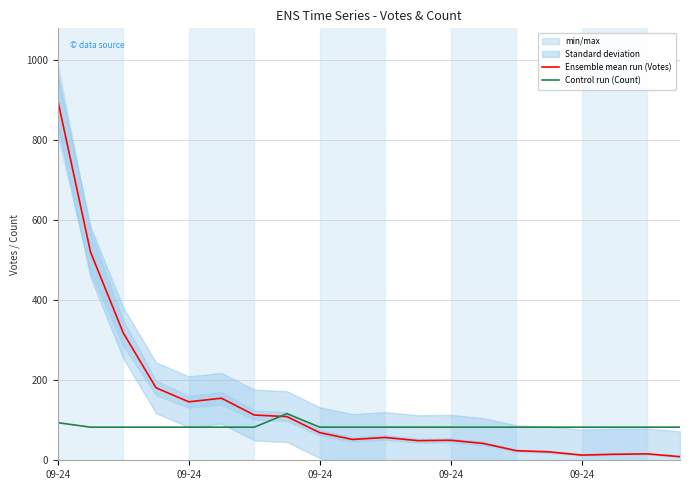

What is the minimum value shown in the chart?

9.0